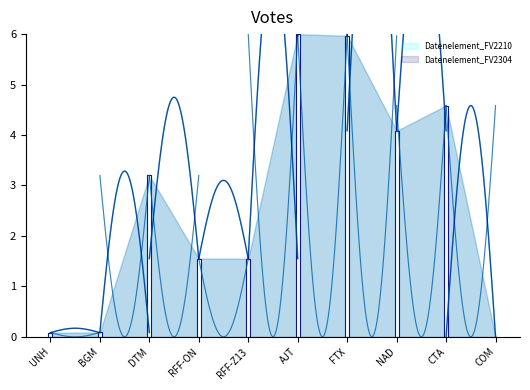

At which category does the chart reach its peak across all series?

AJT